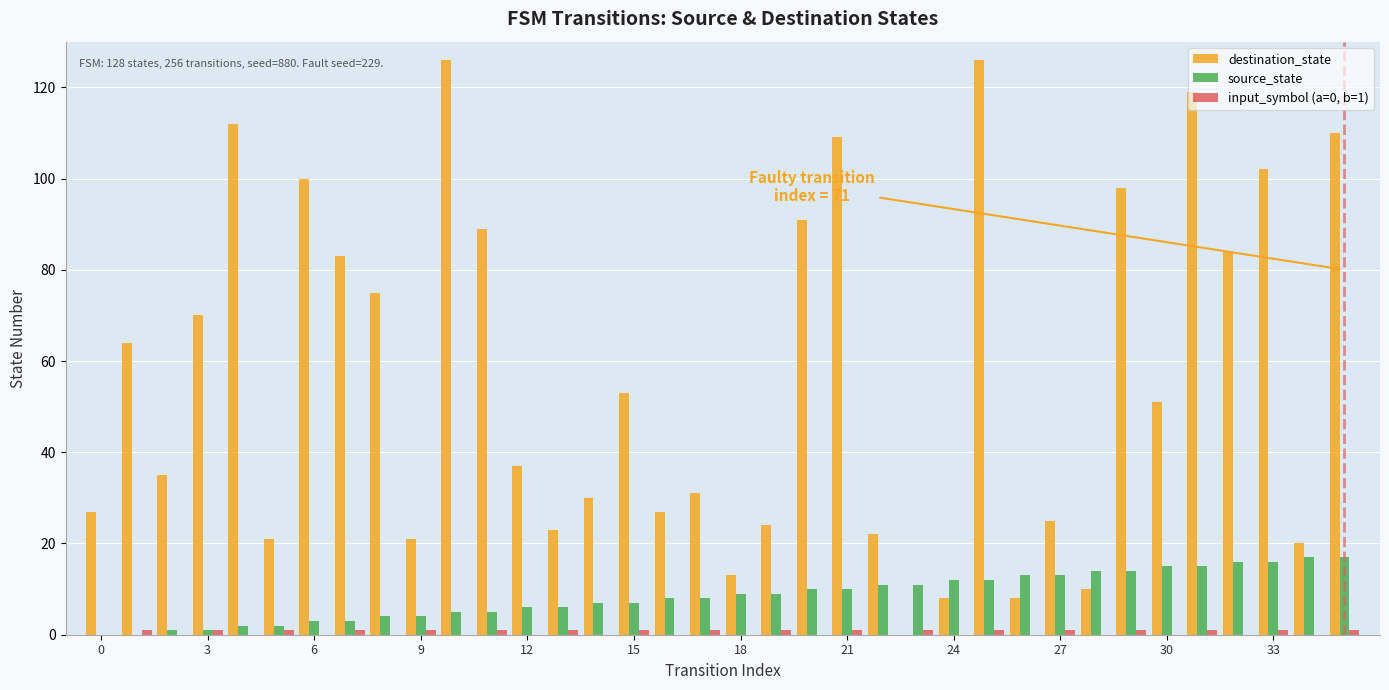

What is the sum of all source_state values?

306